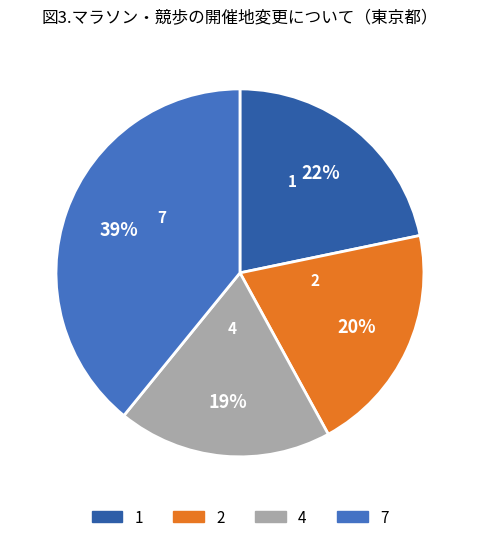

True or false: 2 accounts for 12% of the total.

False